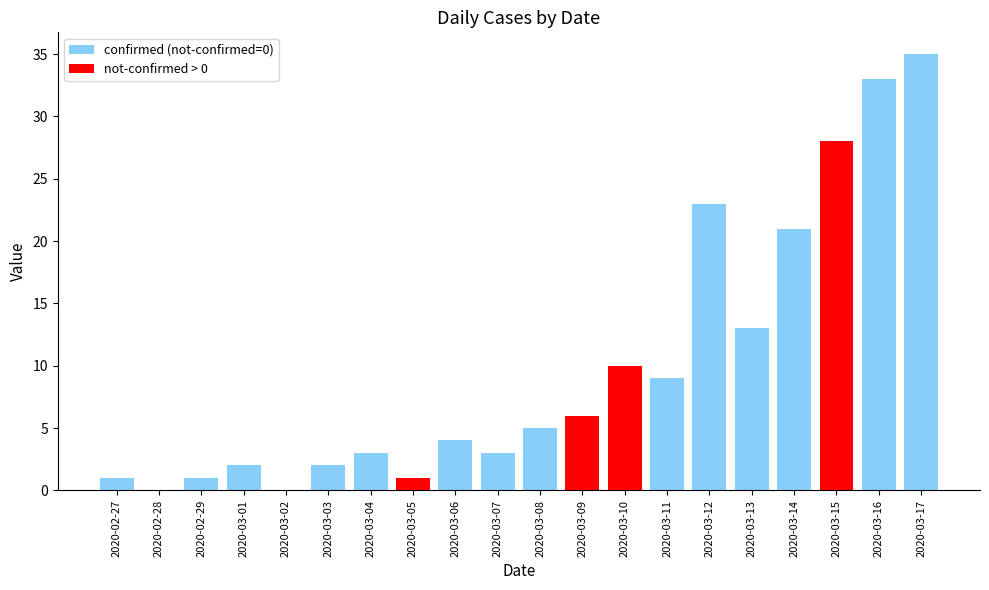

How many data points does each series have?

20